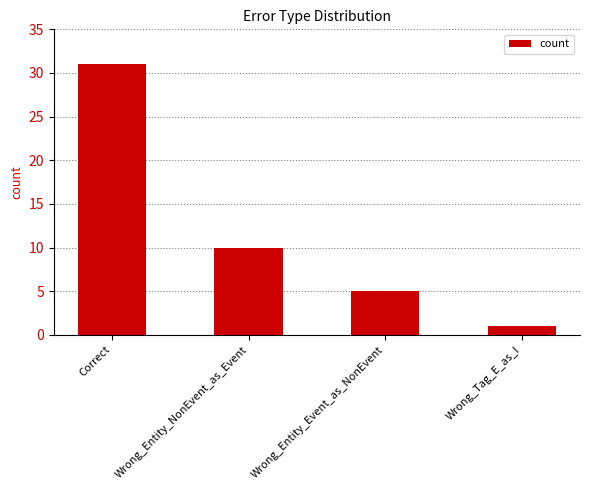

List the labels in order of value, largest first.

Correct, Wrong_Entity_NonEvent_as_Event, Wrong_Entity_Event_as_NonEvent, Wrong_Tag_E_as_I